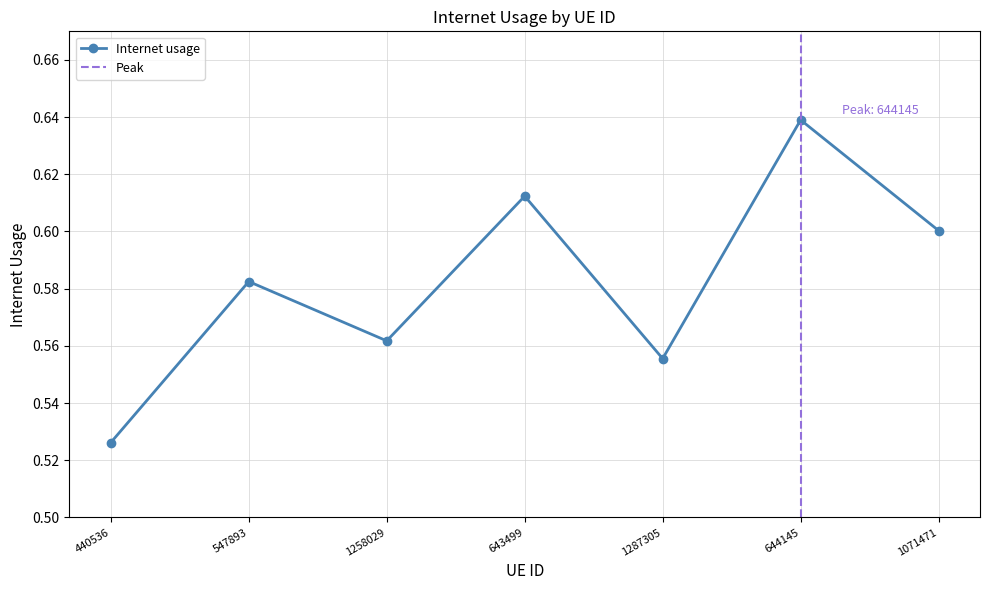

At which category does the chart reach its minimum across all series?

440536